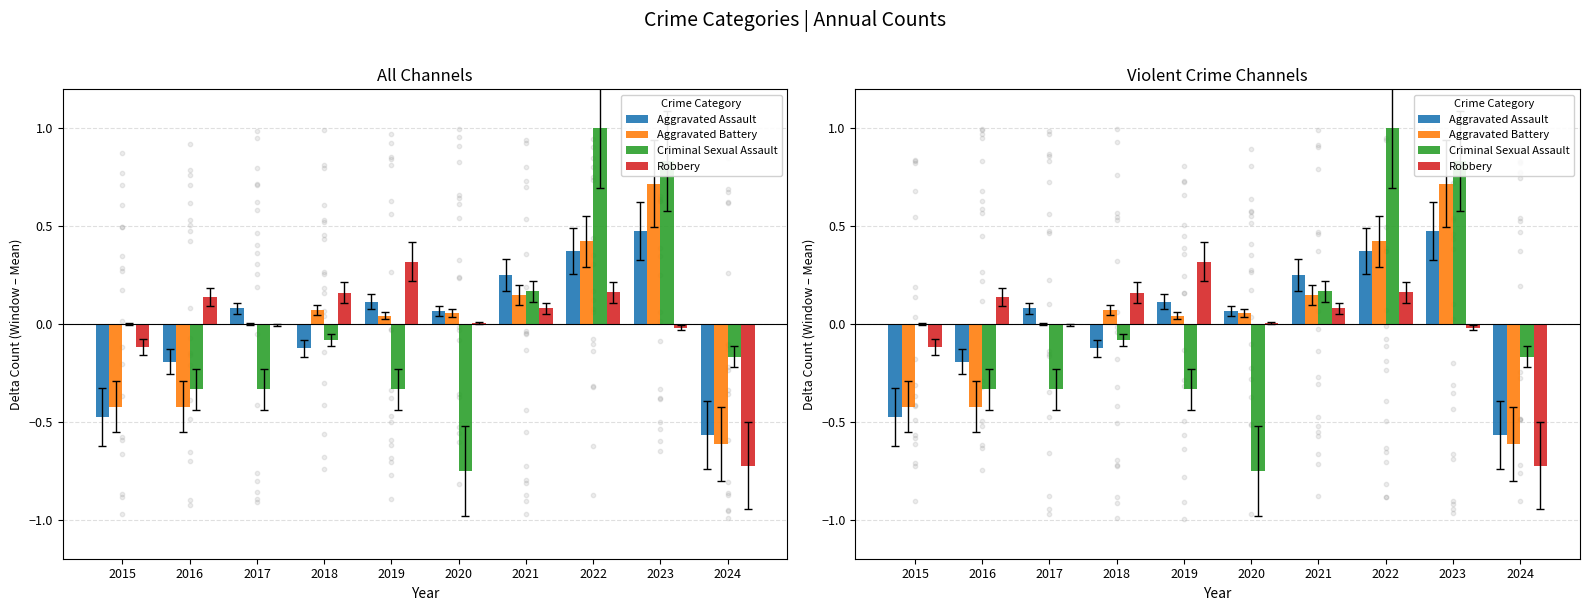

Which series contains the highest Y value?

Criminal Sexual Assault